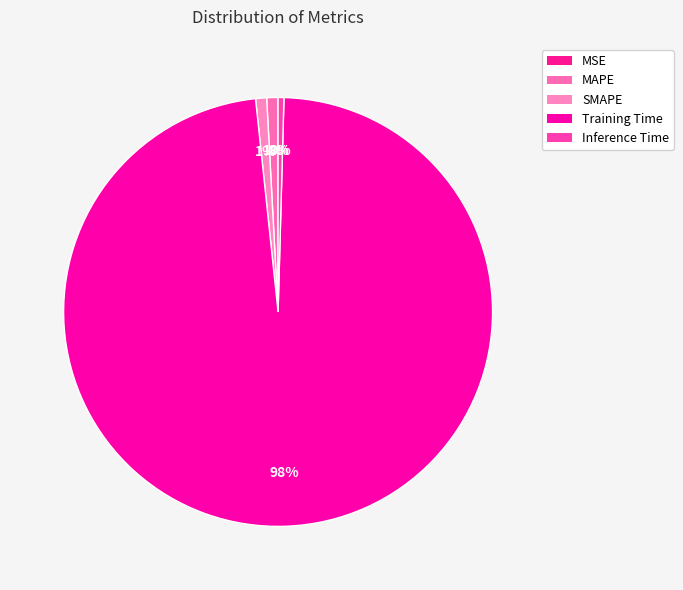

Rank the categories by value from highest to lowest.

Training Time, MAPE, SMAPE, Inference Time, MSE